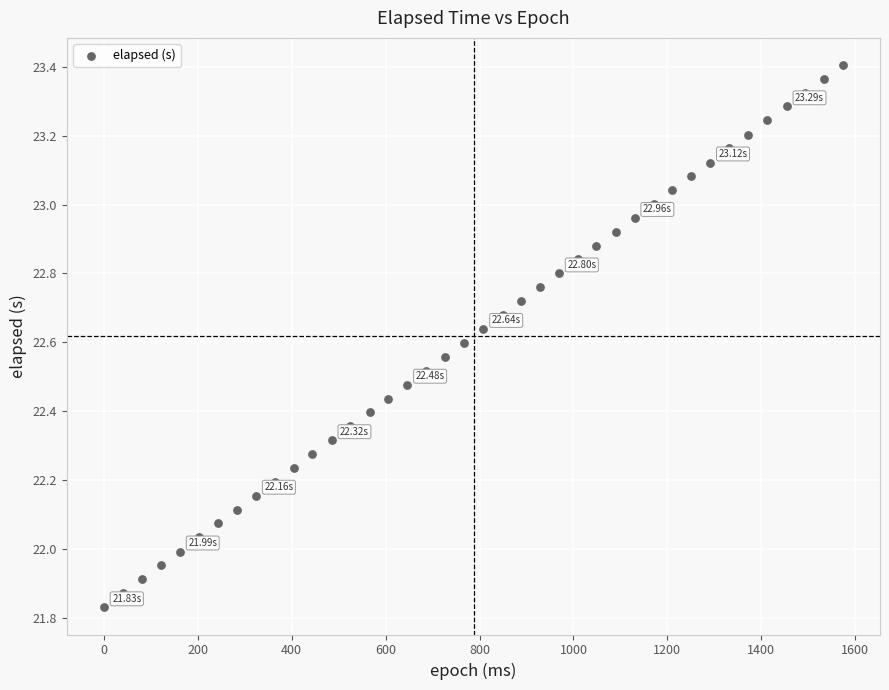

What is the range of Y values (max minus min)?

1.6